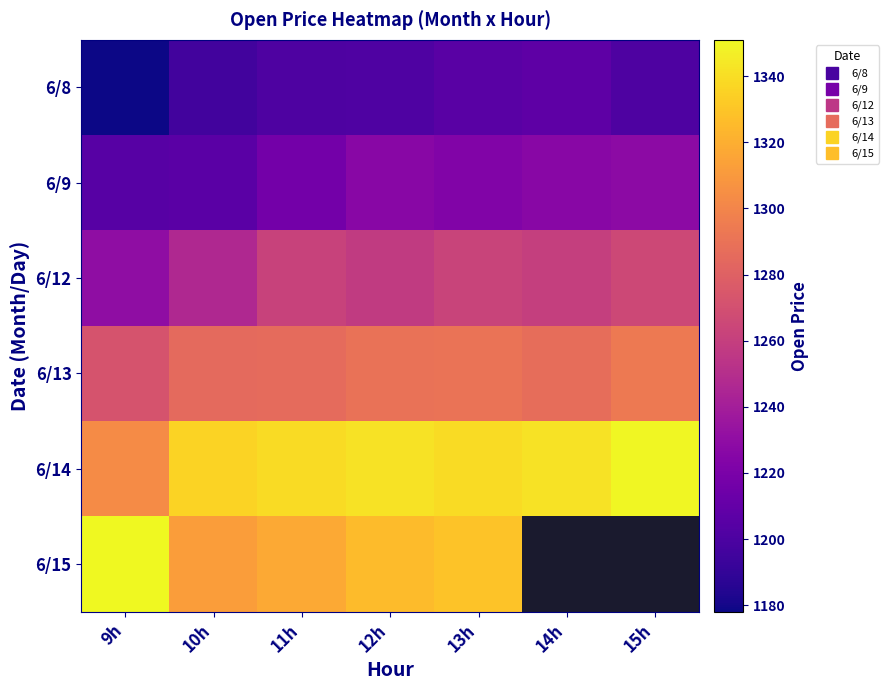

What is the total value across all series at 12h?

7643.4